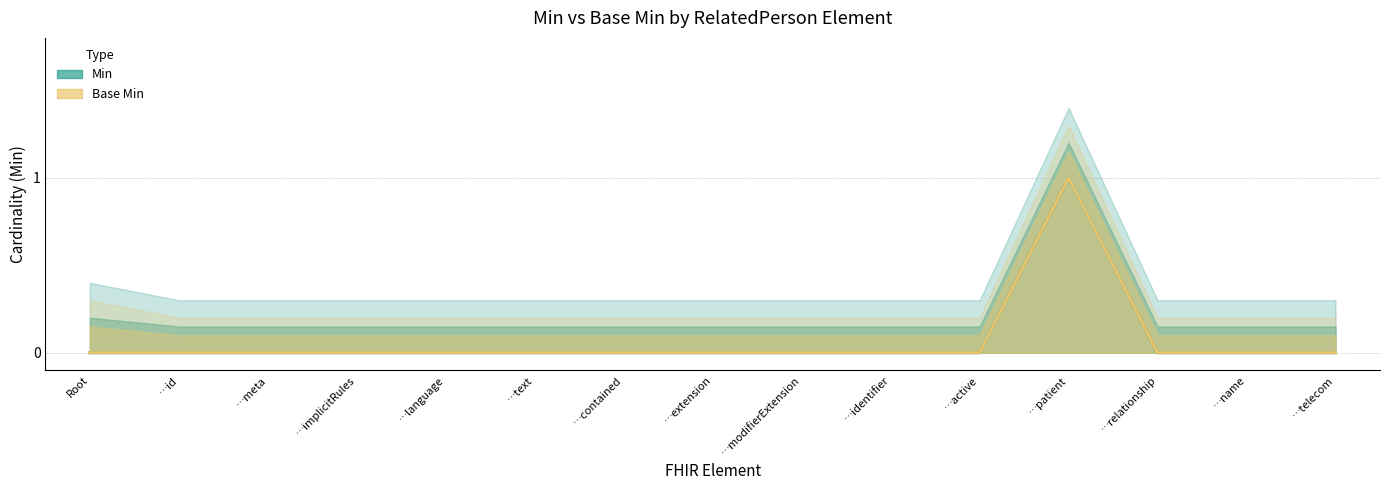

Which series has the largest range (max minus min)?

Min